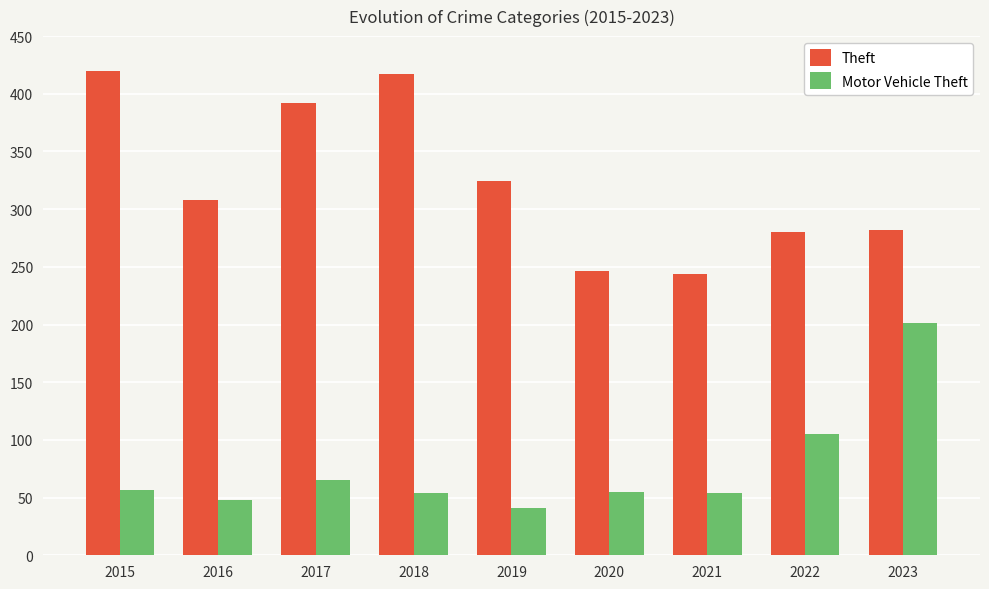

What is the minimum value shown in the chart?

41